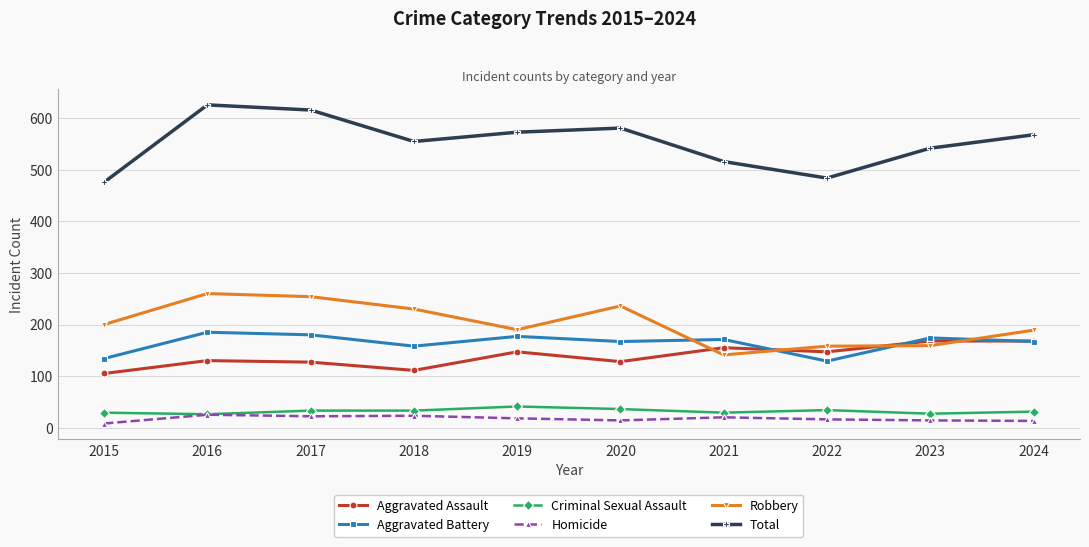

True or false: Robbery has a value of 254 at 2017.

True